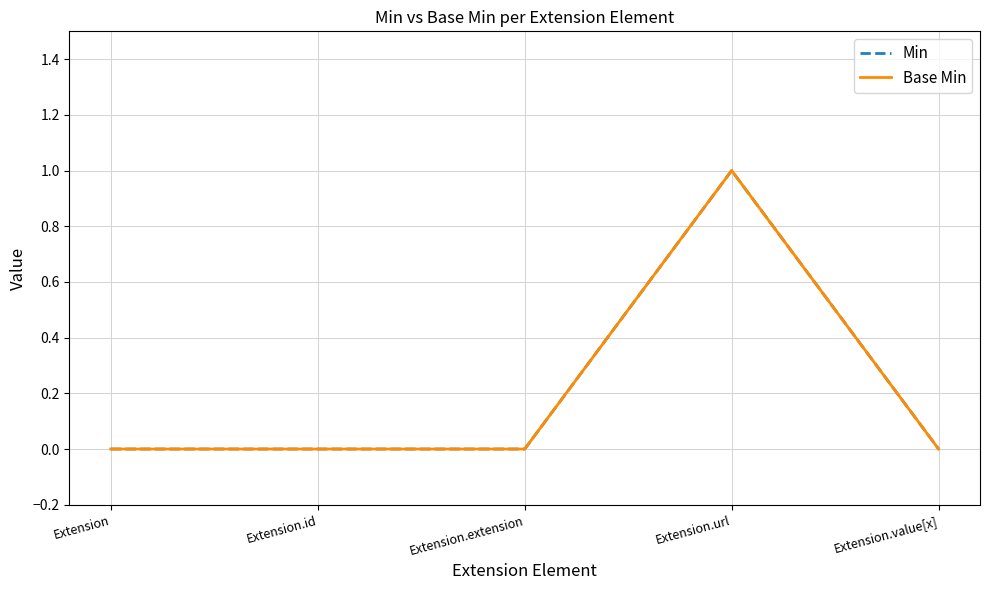

Is the value of Base Min at Extension.extension greater than the value of Min at Extension.id?

No